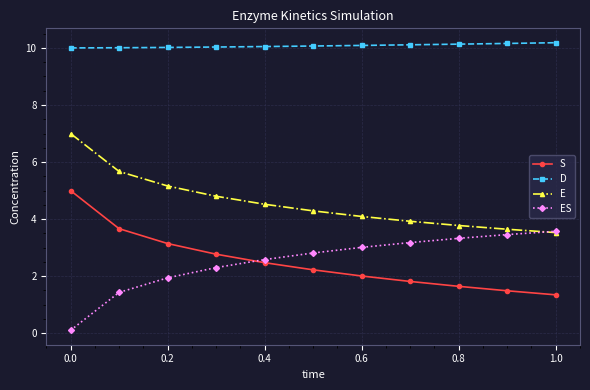

How many intersections are there between ES and E?

1